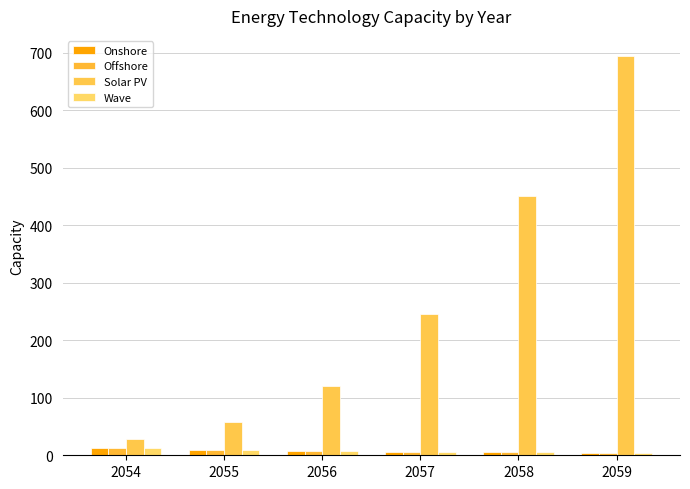

What is the average value of the Wave series?

7.7